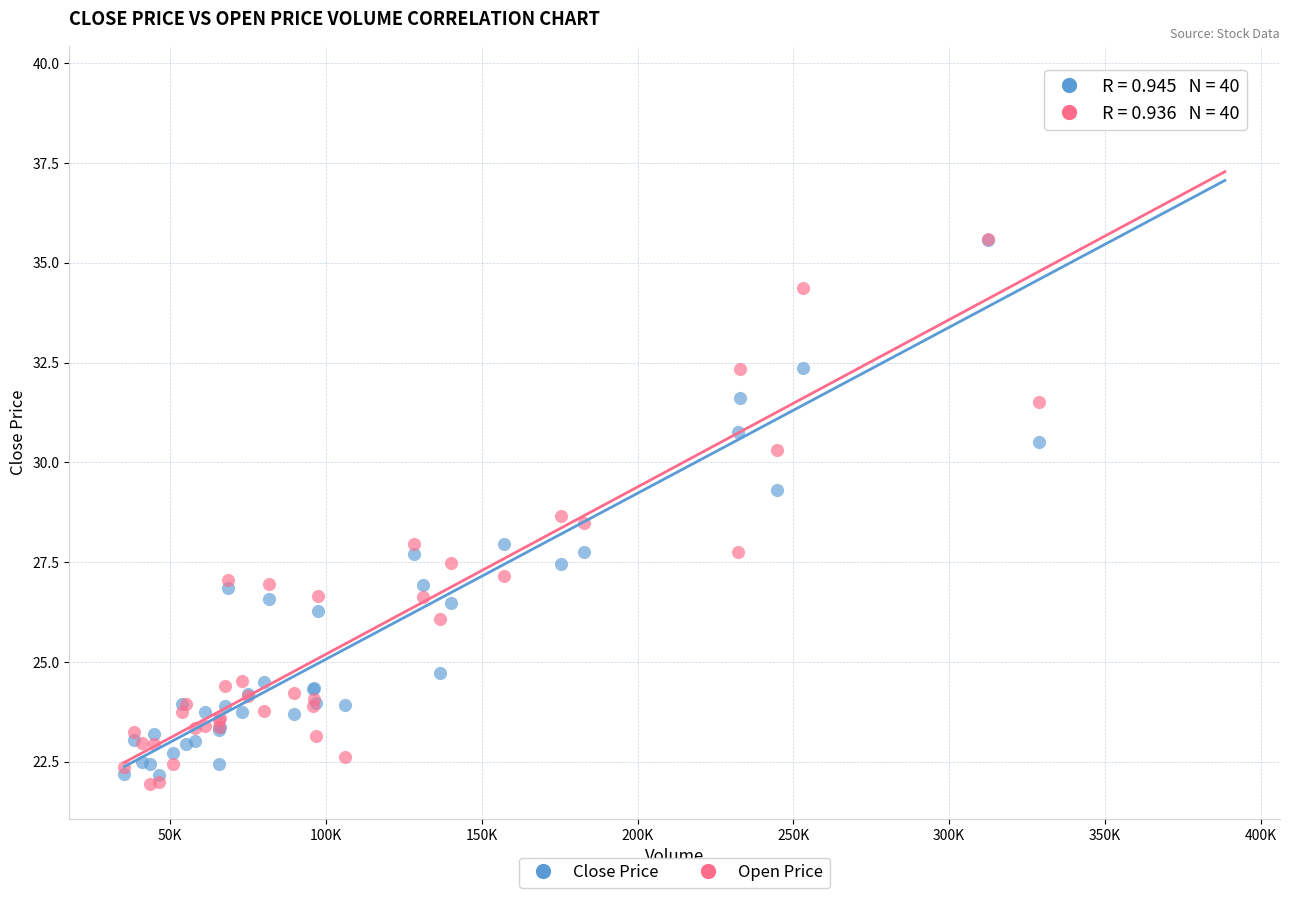

In the Open Price series, what Y value is closest to 30?

30.3